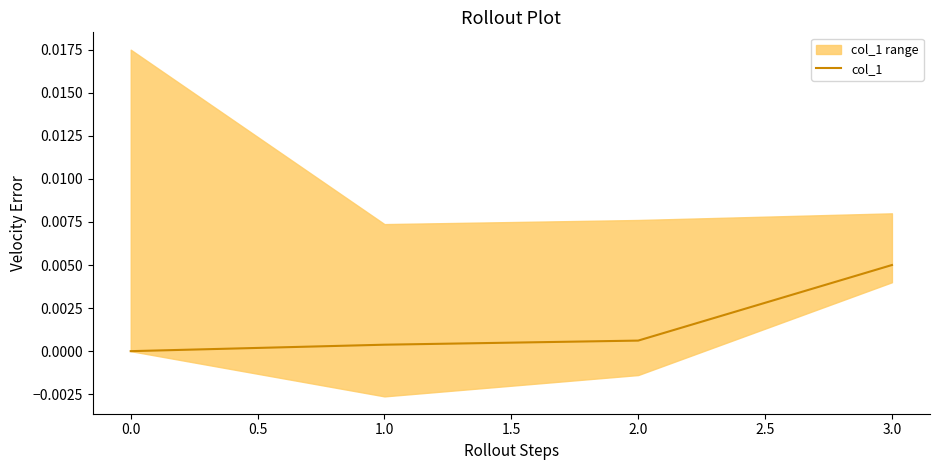

How many series are shown in this chart?

1